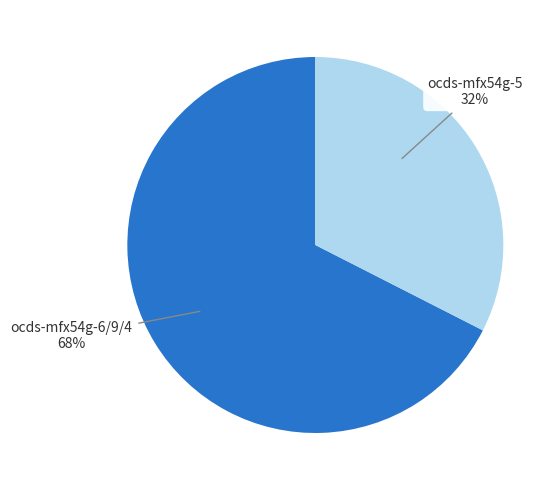

To the nearest percent, what is the average slice percentage?

50%